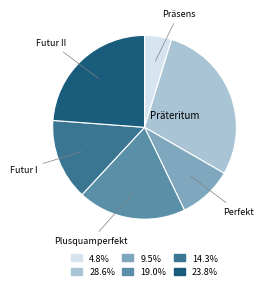

Is there any slice that represents more than half of the pie?

No